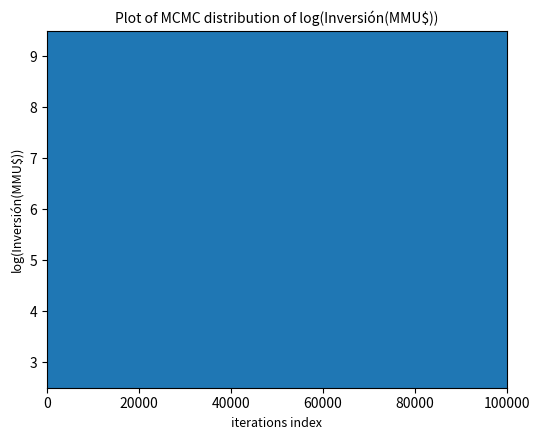

What is the maximum value shown in the chart?

9.5